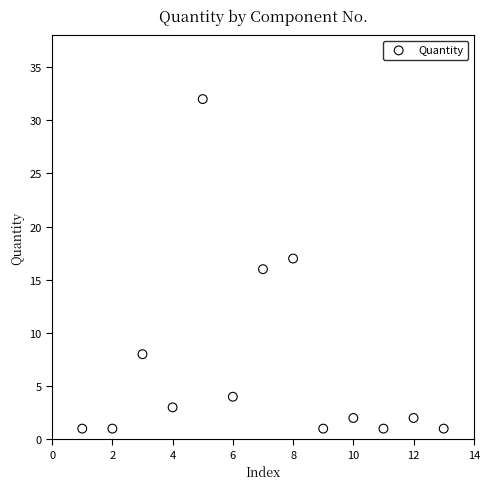

What is the range of Y values (max minus min)?

31